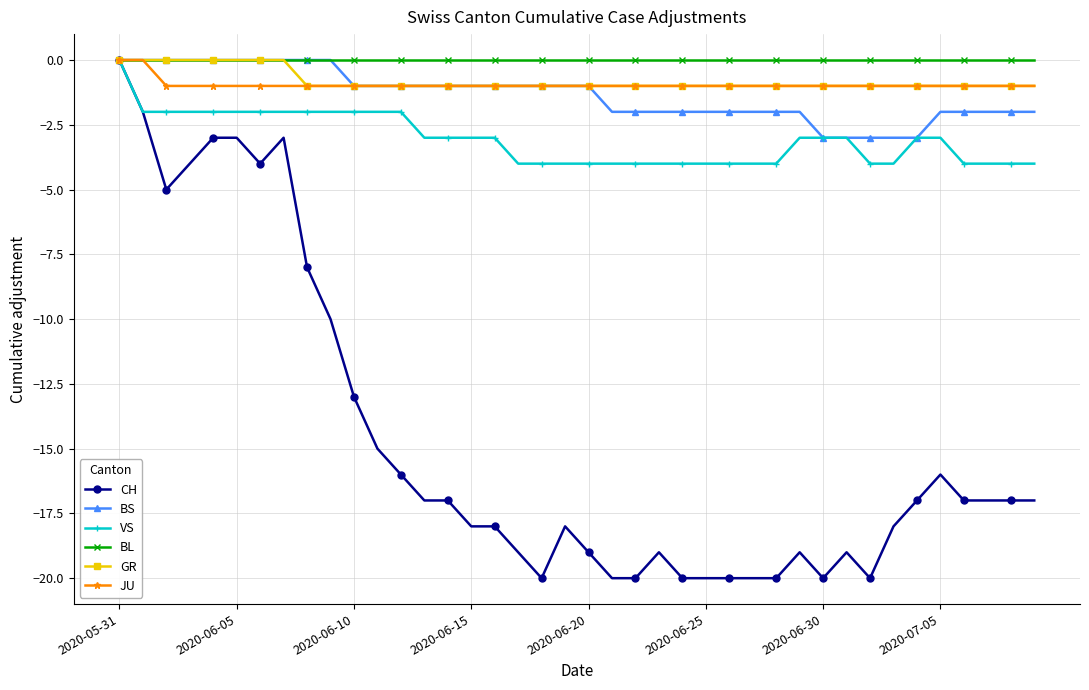

Which series has the widest spread of values?

CH